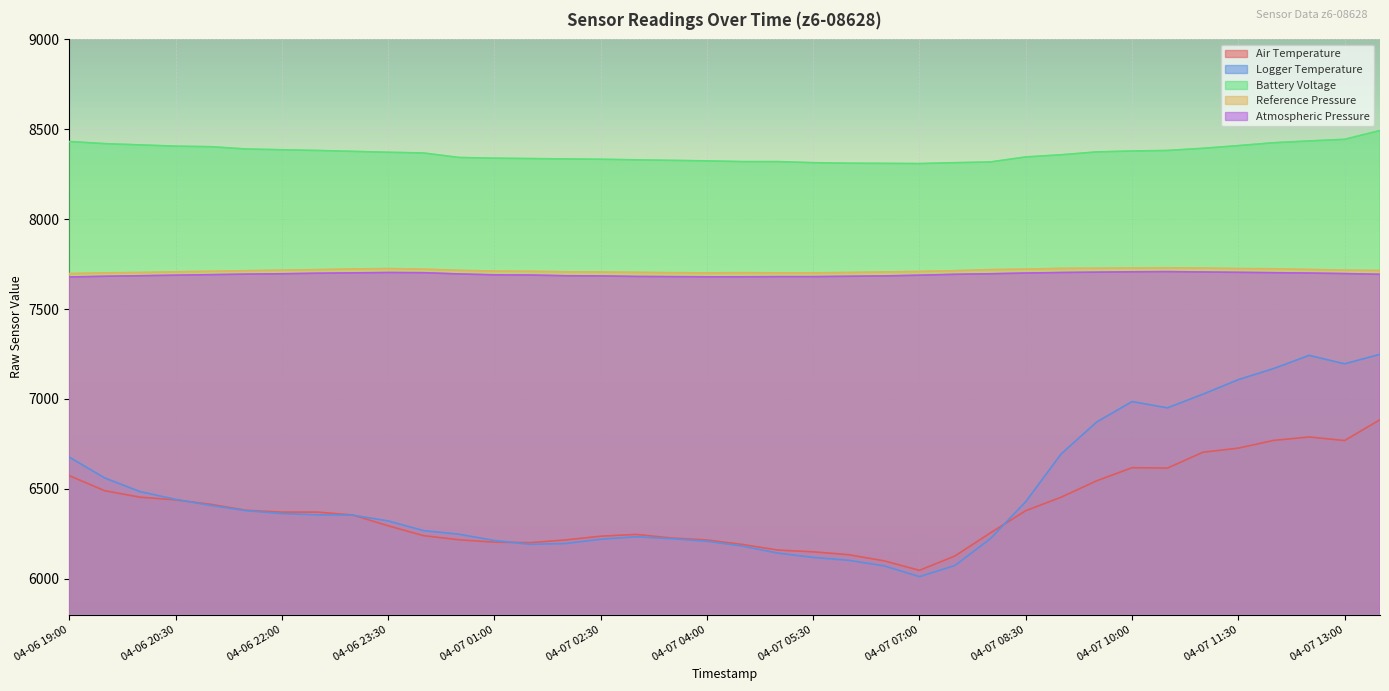

How many series are shown in this chart?

5